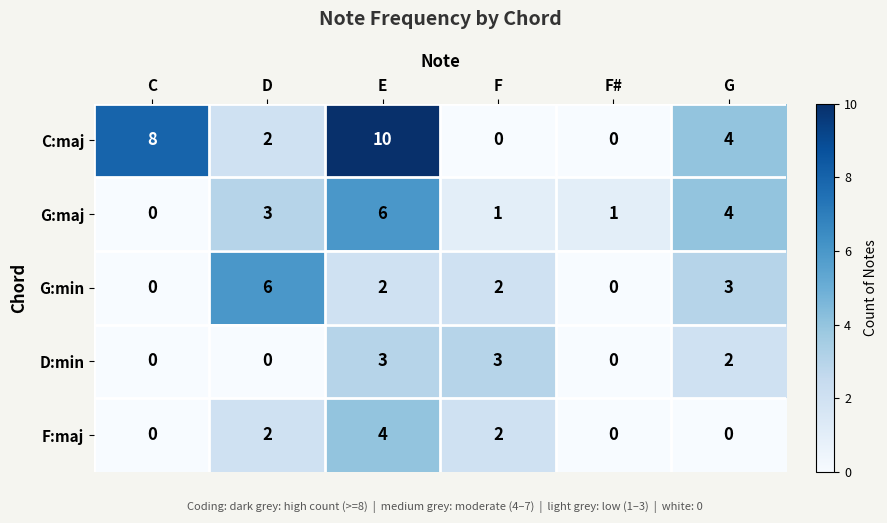

What value does the C:maj series have at E, to the nearest 10?

10